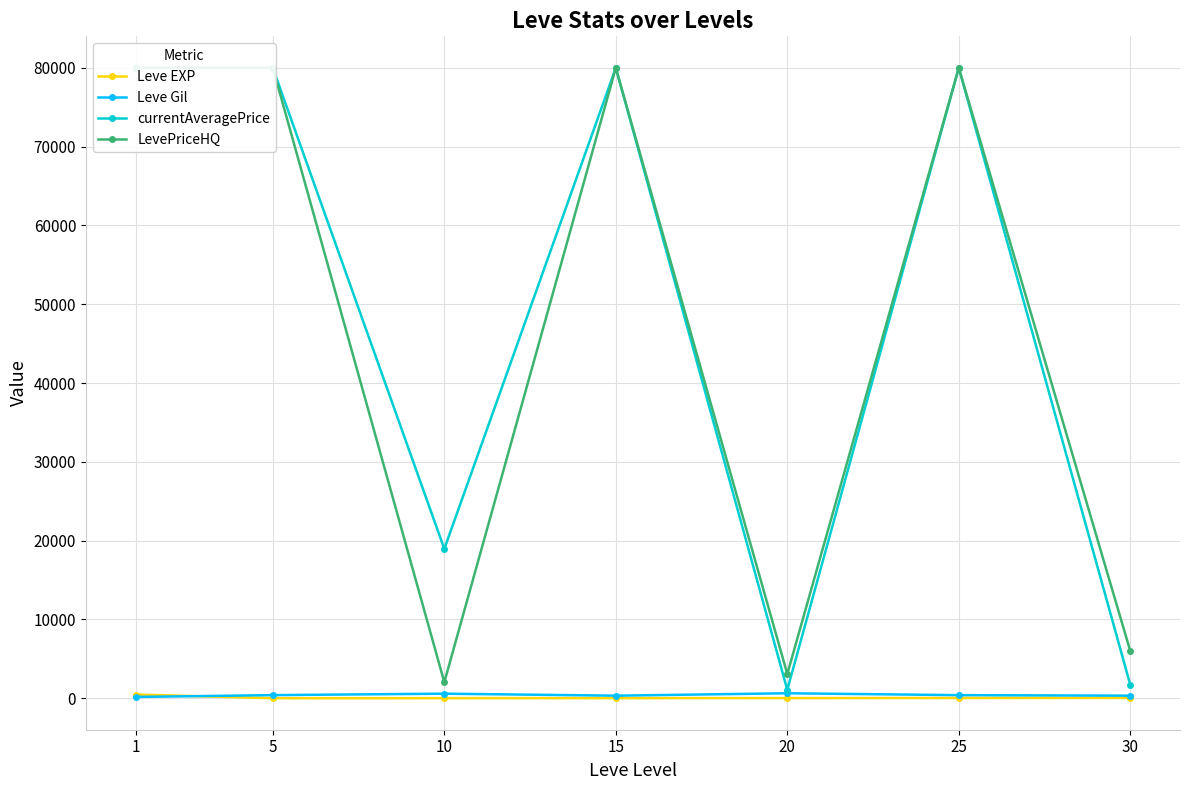

Is it true that currentAveragePrice equals 18950.7 at 10?

True